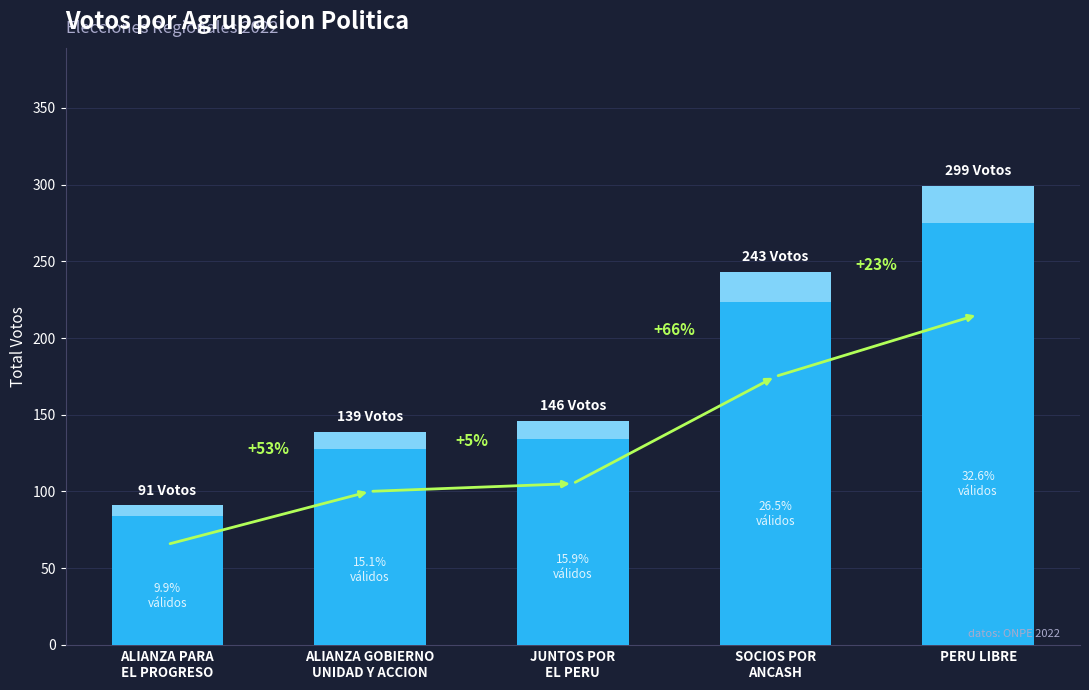

At which label is the value closest to 195?

SOCIOS POR
ANCASH